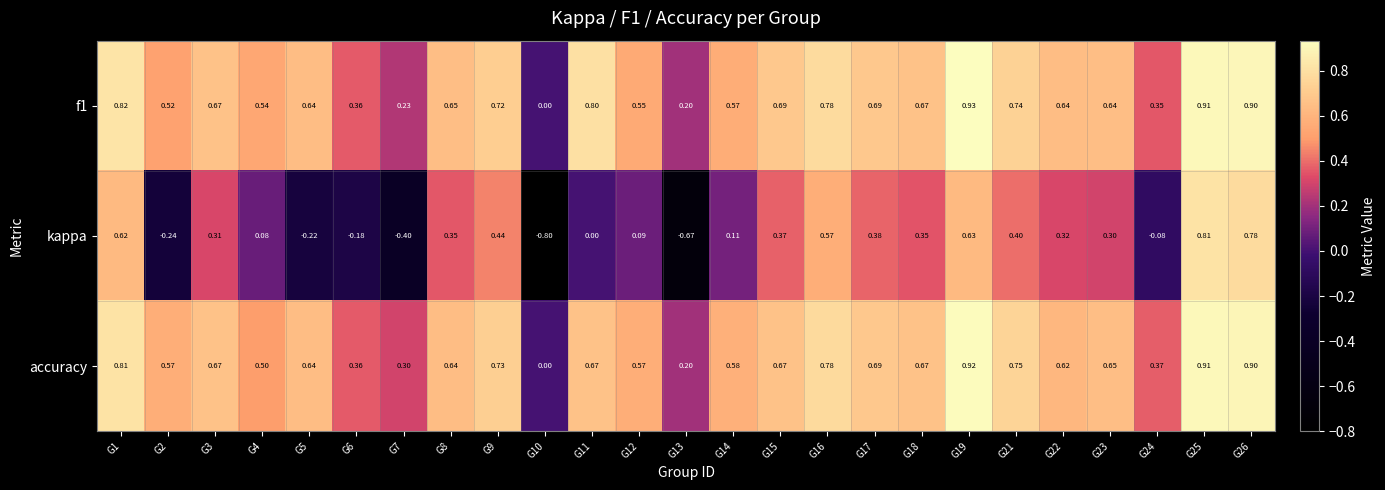

Rank the series by their maximum value, from lowest to highest.

kappa, accuracy, f1